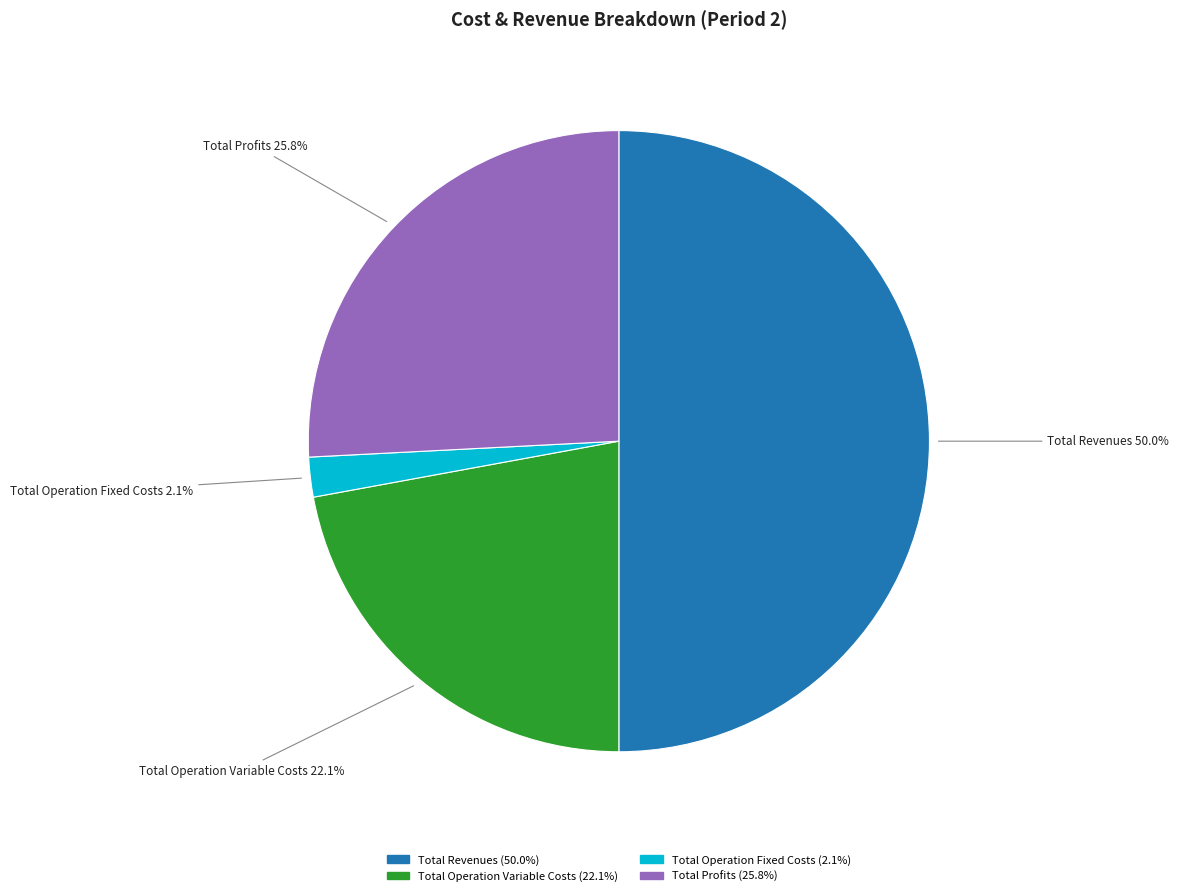

Count the number of slices in the pie.

4